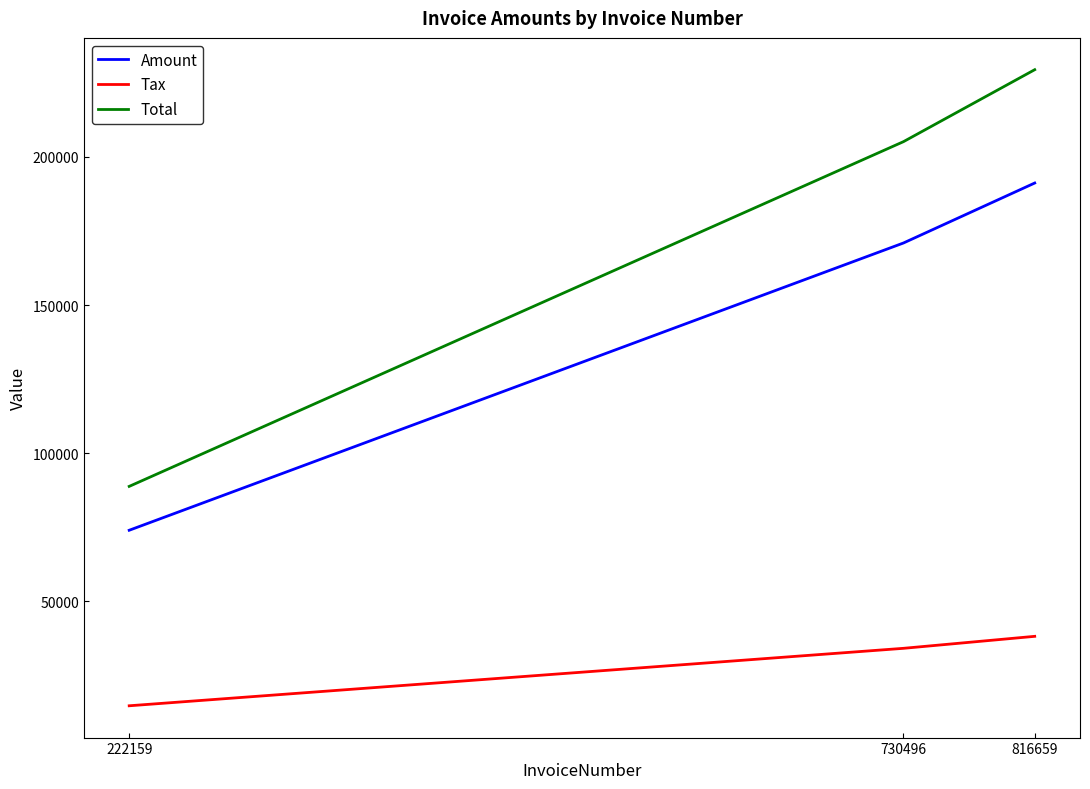

Is it true that Amount equals 316108.2 at 816659?

False